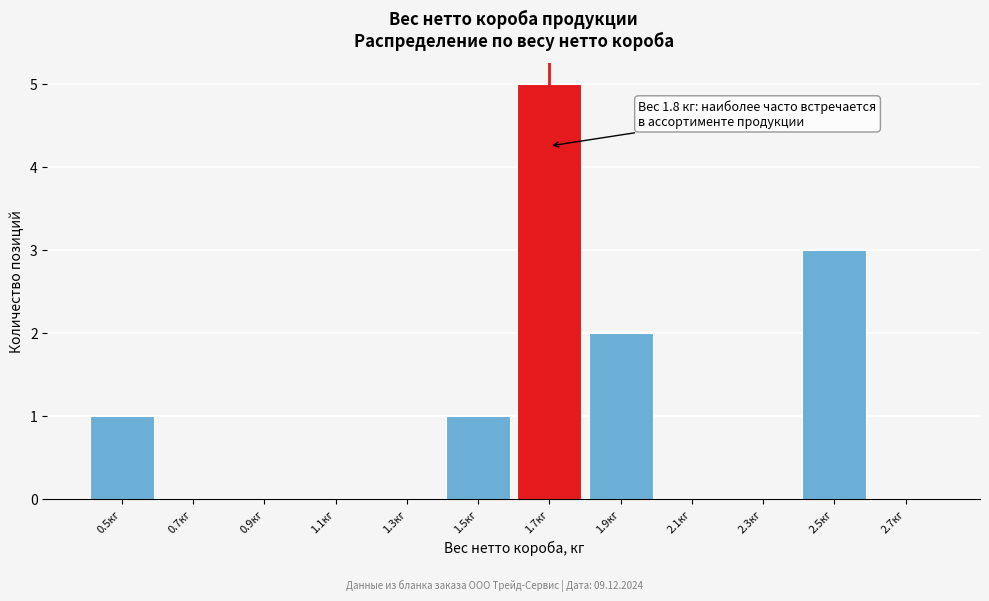

Reading left to right, list all the values displayed in this chart.

0.5кг=1	0.7кг=0	0.9кг=0	1.1кг=0	1.3кг=0	1.5кг=1	1.7кг=5	1.9кг=2	2.1кг=0	2.3кг=0	2.5кг=3	2.7кг=0